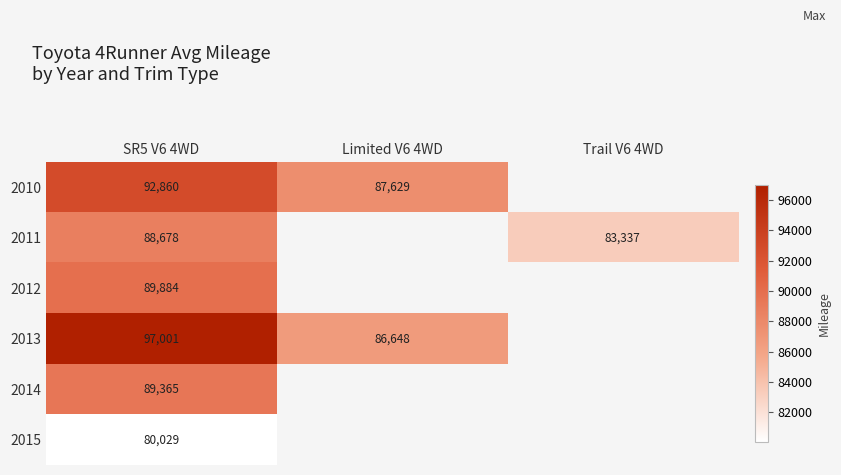

At SR5 V6 4WD, list the series in order from largest to smallest.

2013, 2010, 2012, 2014, 2011, 2015